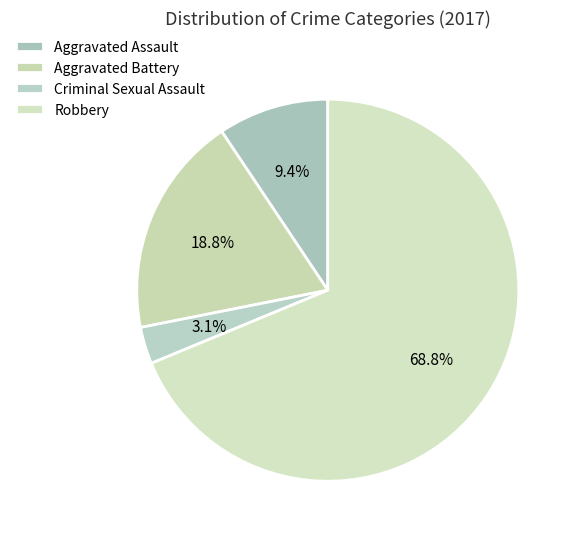

What percentage is the Robbery slice, to the nearest percent?

69%